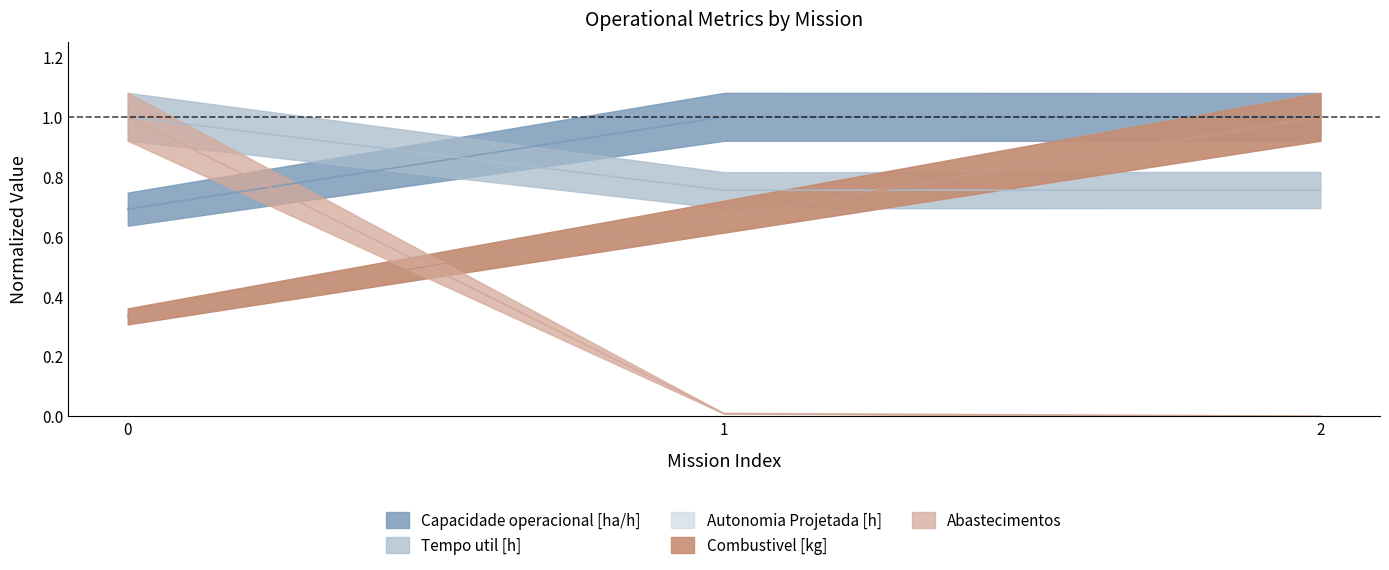

Which series has the widest spread of values?

Abastecimentos